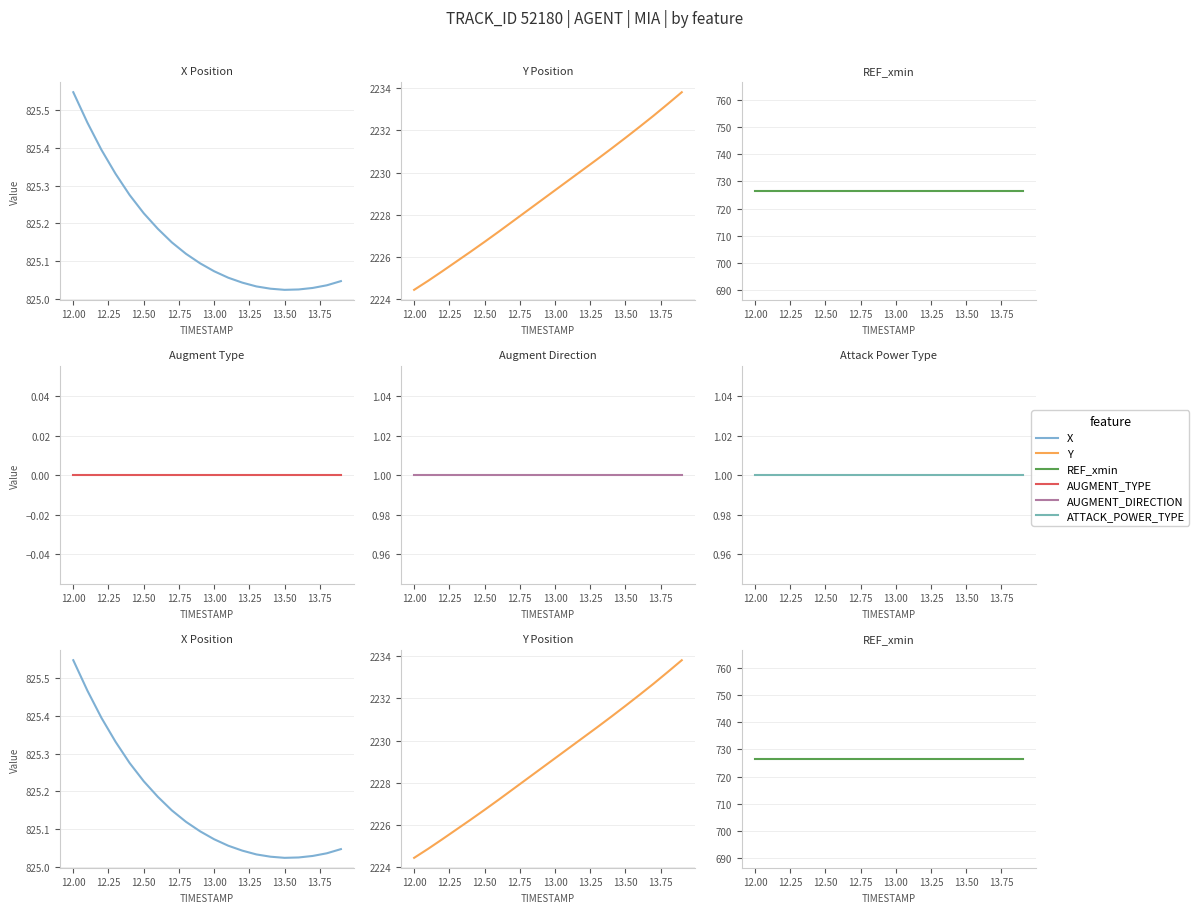

What are all the series names shown in the legend?

X, Y, REF_xmin, AUGMENT_TYPE, AUGMENT_DIRECTION, ATTACK_POWER_TYPE